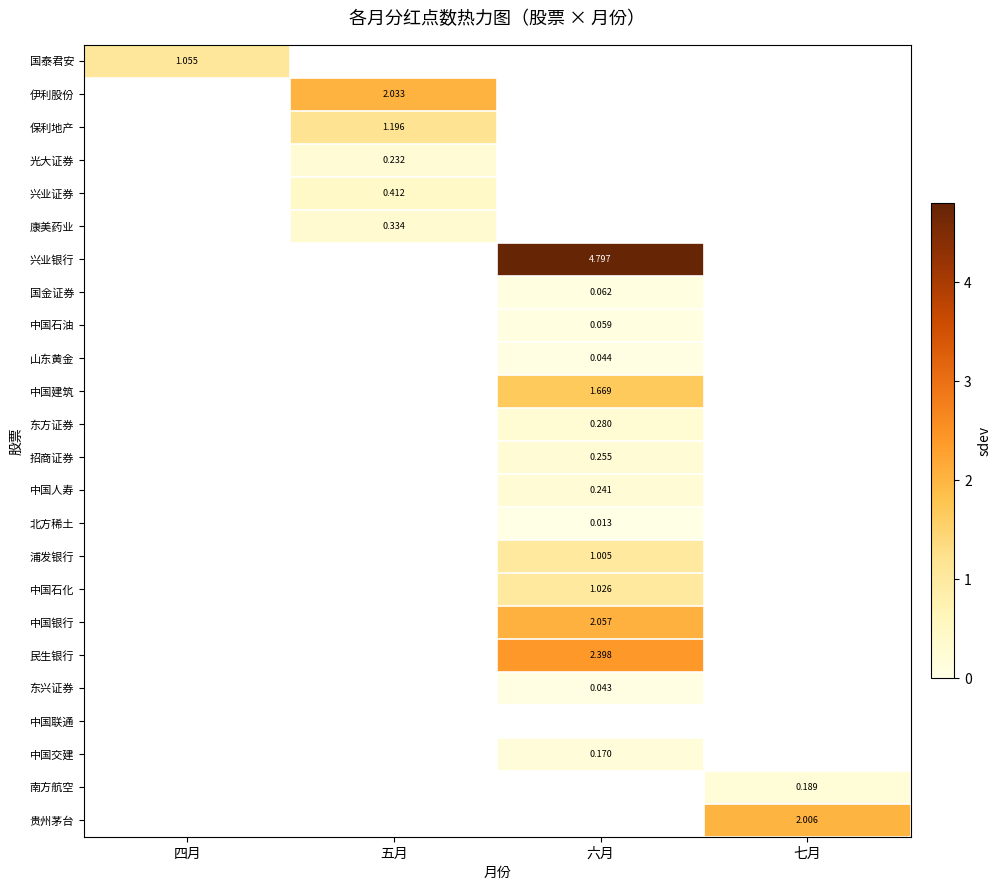

Is the value of 伊利股份 at 五月 greater than the value of 民生银行 at 六月?

No